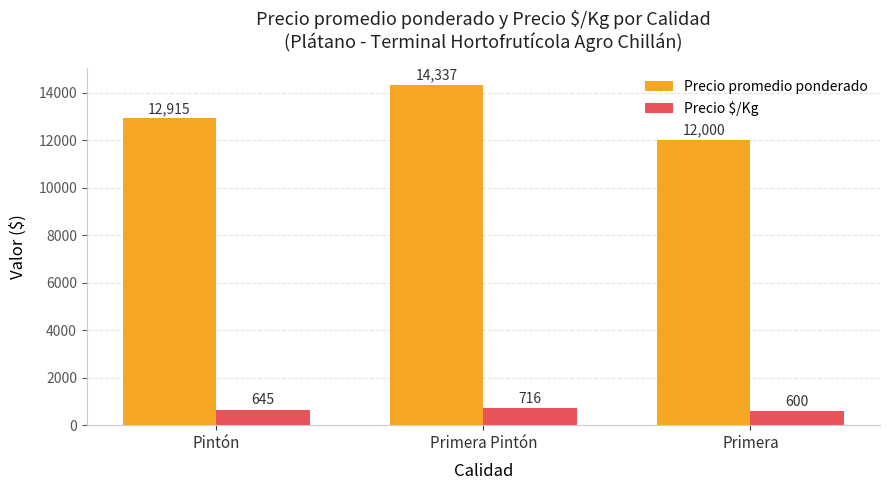

What are all the series names shown in the legend?

Precio promedio ponderado, Precio $/Kg